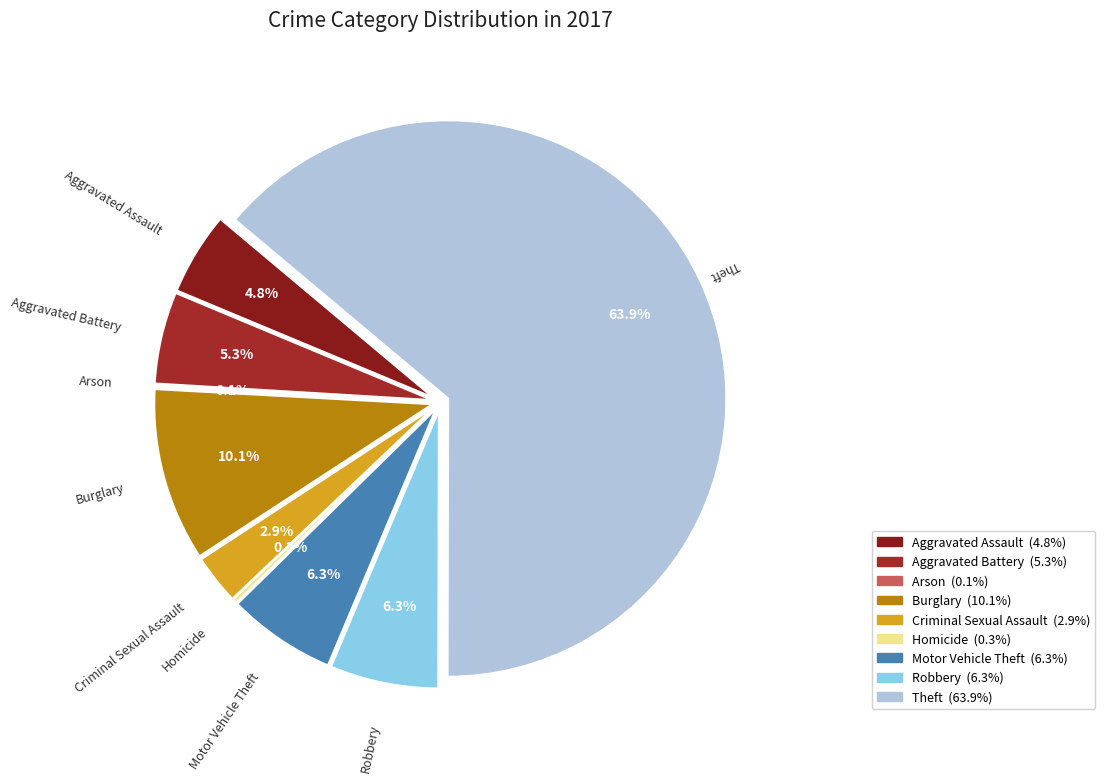

What is the majority slice?

Theft